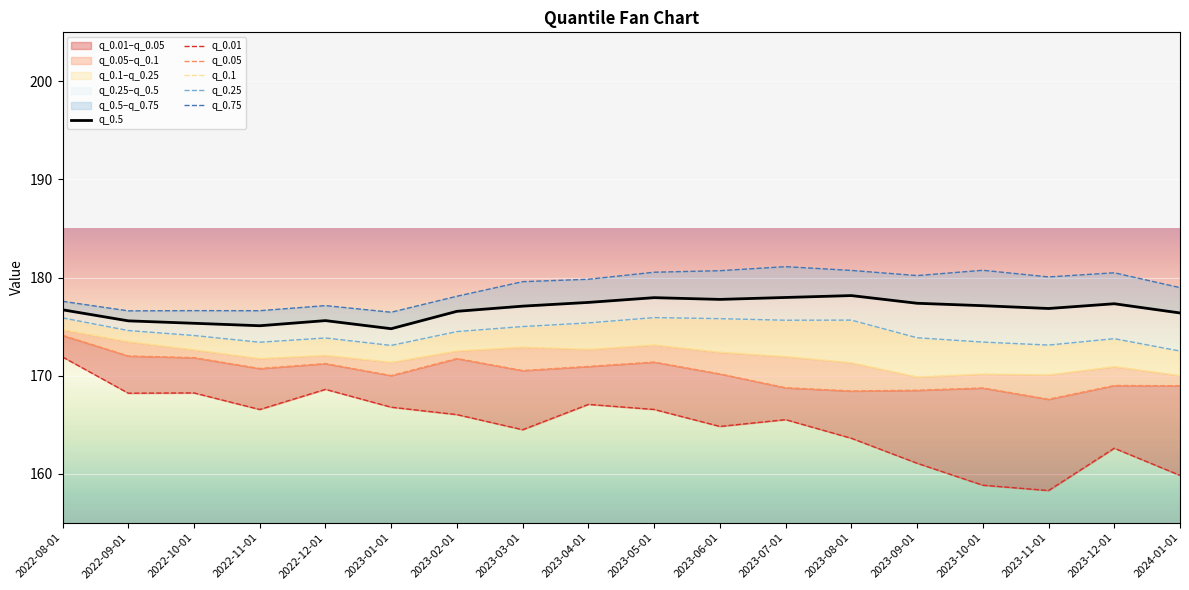

At how many categories does at least one series exceed 172?

18